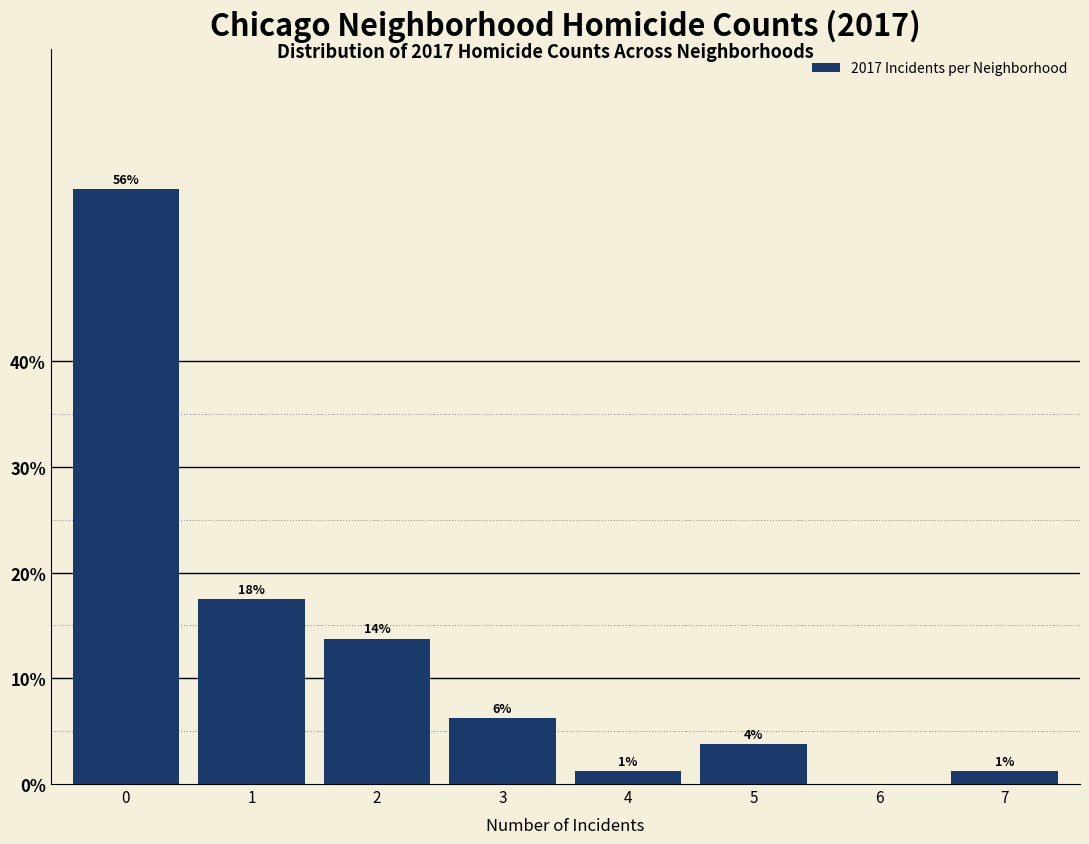

Are the bars horizontal?

No